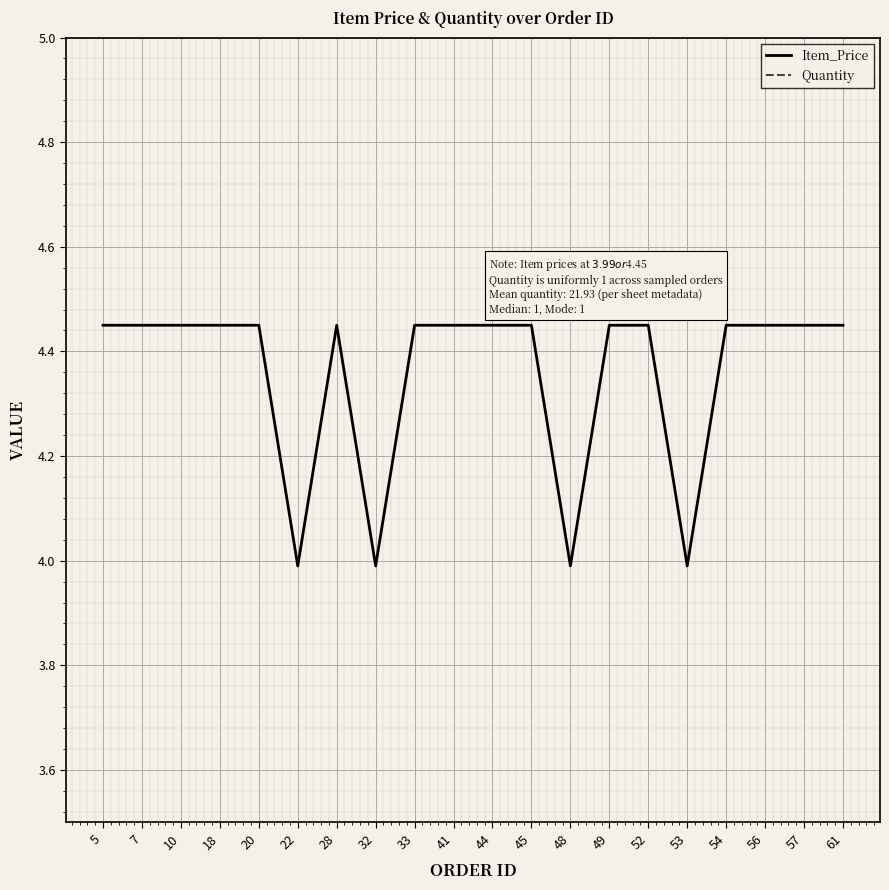

Reading right to left, transcribe all the data shown in this chart.

Item_Price: 61=4.5	57=4.5	56=4.5	54=4.5	53=4.0	52=4.5	49=4.5	48=4.0	45=4.5	44=4.5	41=4.5	33=4.5	32=4.0	28=4.5	22=4.0	20=4.5	18=4.5	10=4.5	7=4.5	5=4.5
Quantity: 61=1.0	57=1.0	56=1.0	54=1.0	53=1.0	52=1.0	49=1.0	48=1.0	45=1.0	44=1.0	41=1.0	33=1.0	32=1.0	28=1.0	22=1.0	20=1.0	18=1.0	10=1.0	7=1.0	5=1.0